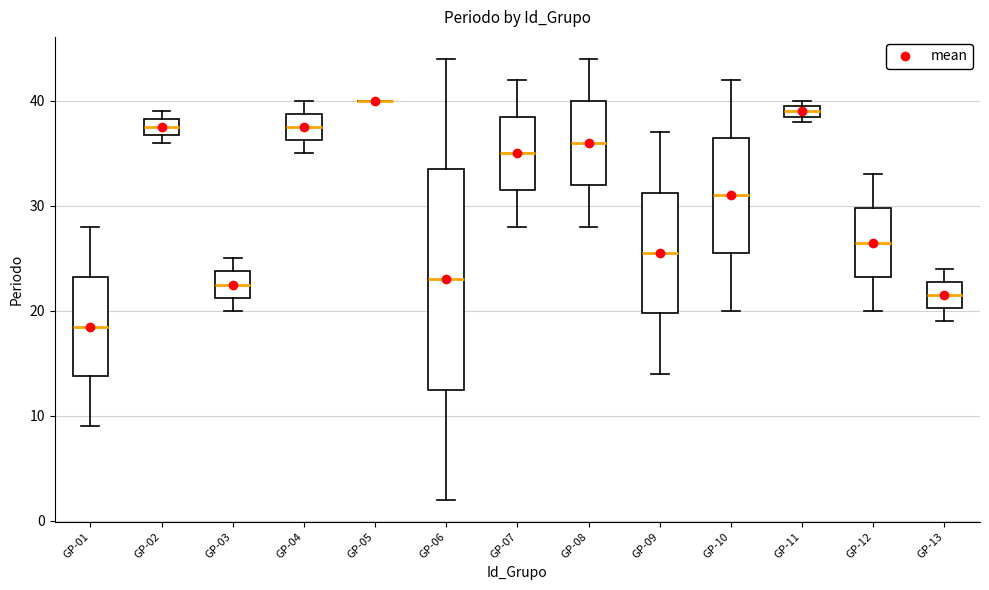

Which box is the tallest, from its lower edge to its upper edge?

GP-06